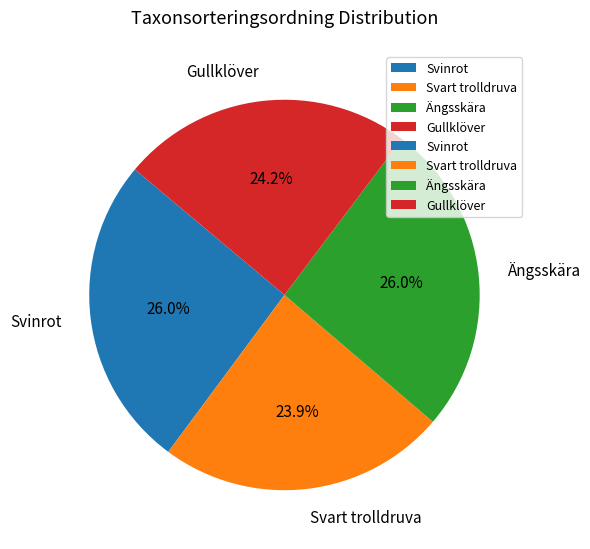

True or false: Gullklöver accounts for 24% of the total.

True